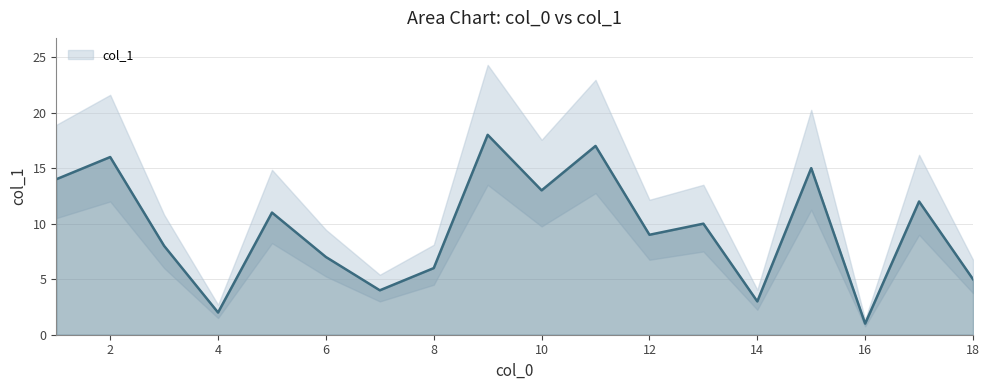

What position from the left is 10?

13